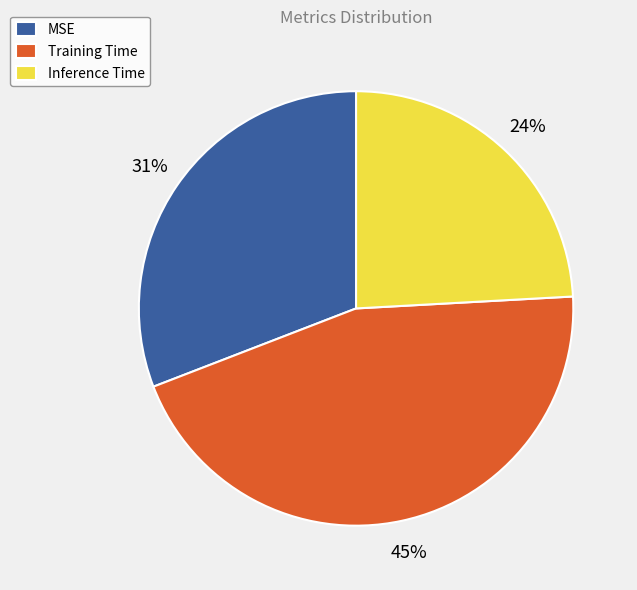

True or false: MSE accounts for 31% of the total.

True